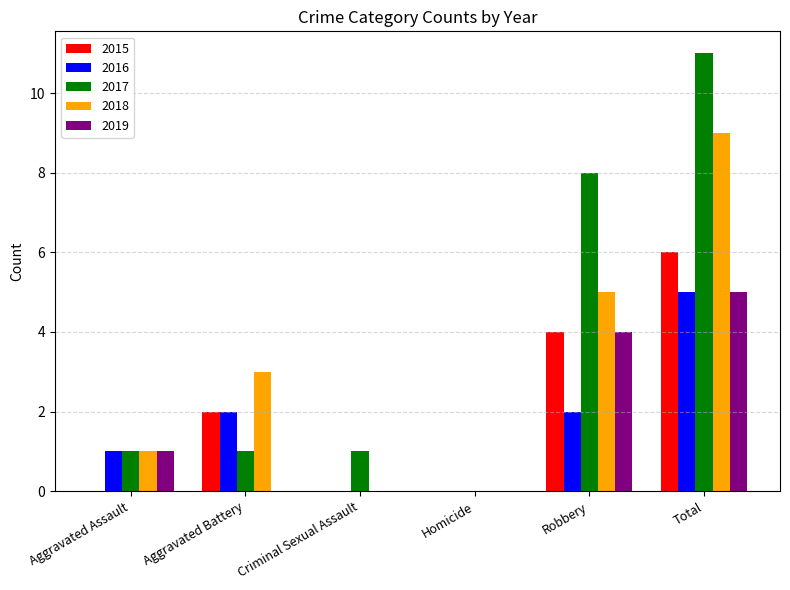

The 2016 series shows 1 at Aggravated Assault. True or false?

True